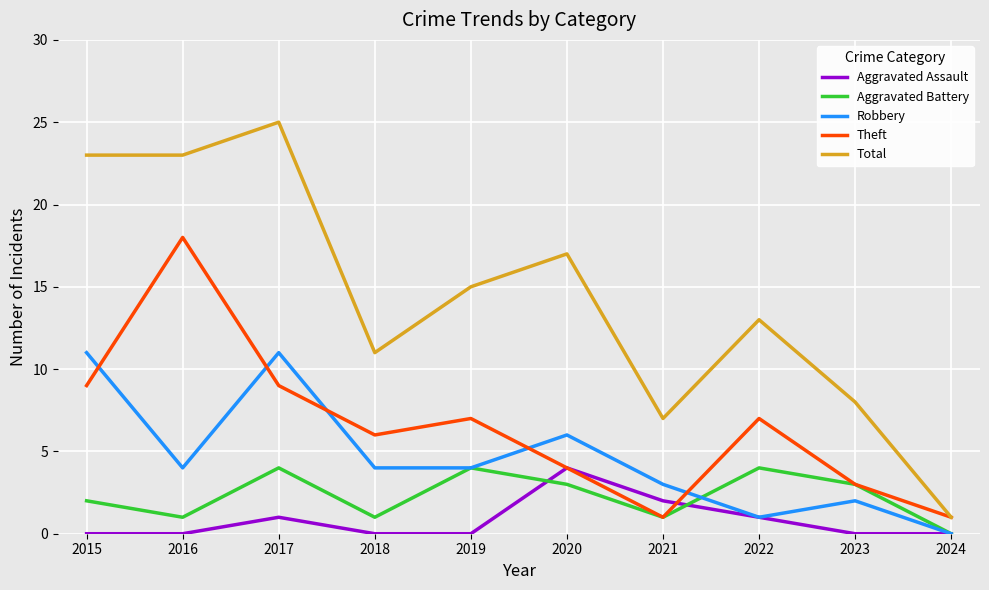

In Theft, how many points are lower than both neighbors (excluding endpoints)?

2